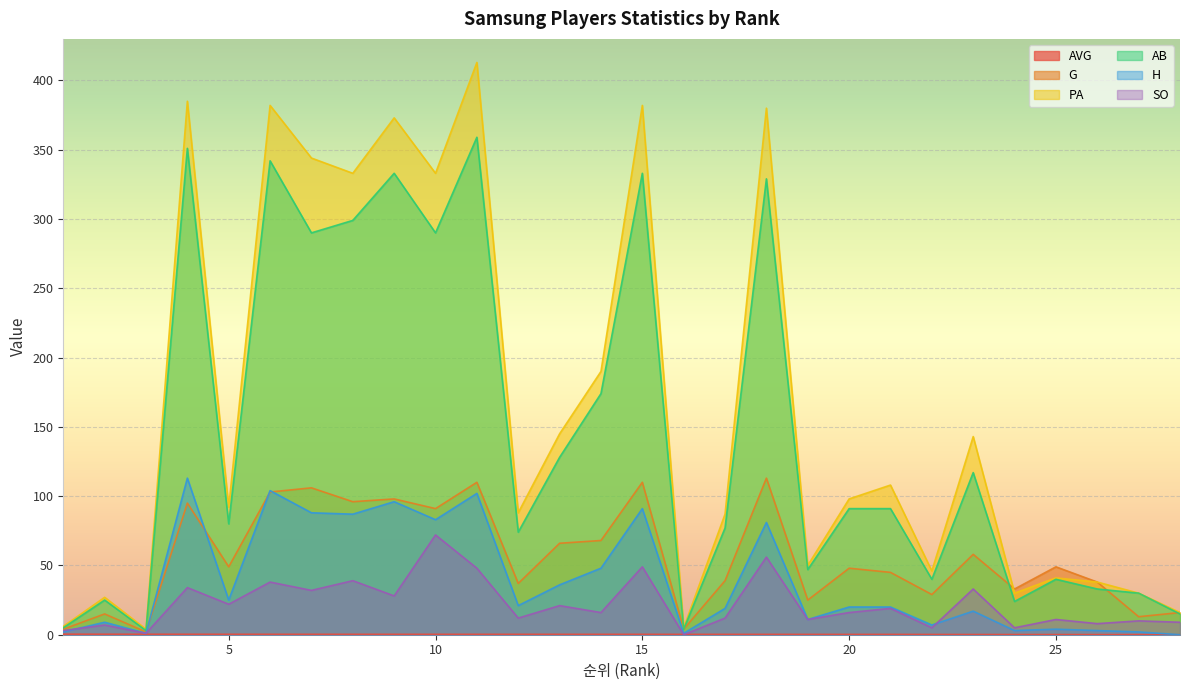

What is the difference between the maximum and minimum values in the H series?

113.0